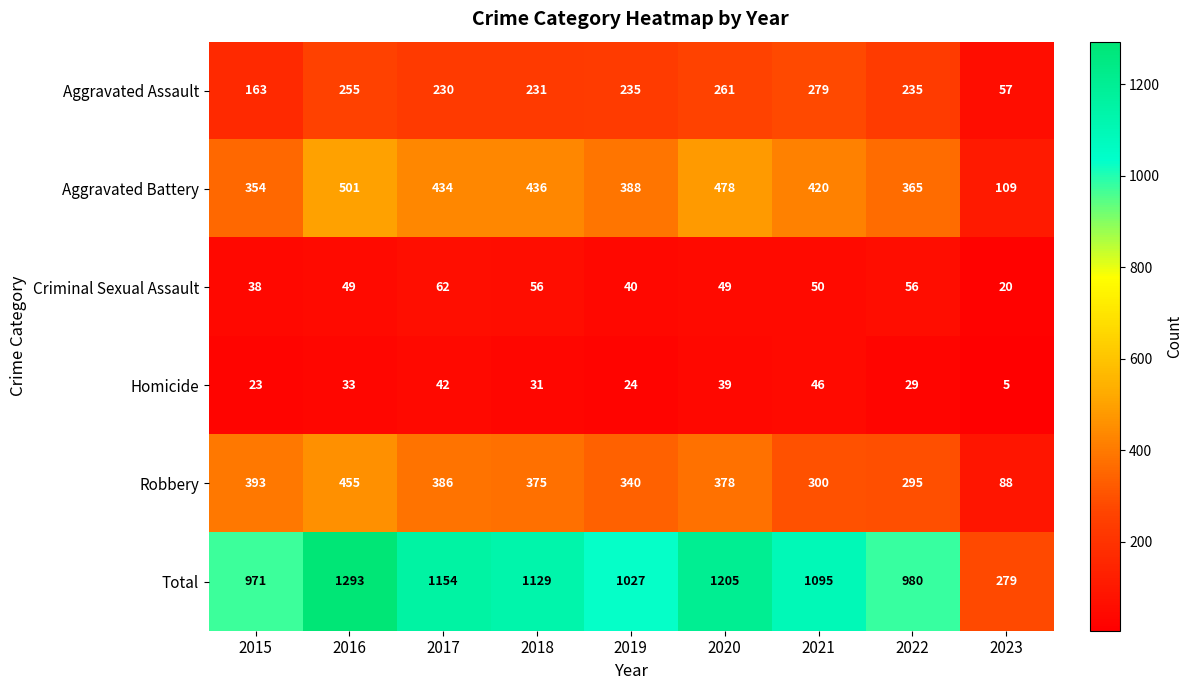

Which label corresponds to the largest value in the chart?

2016